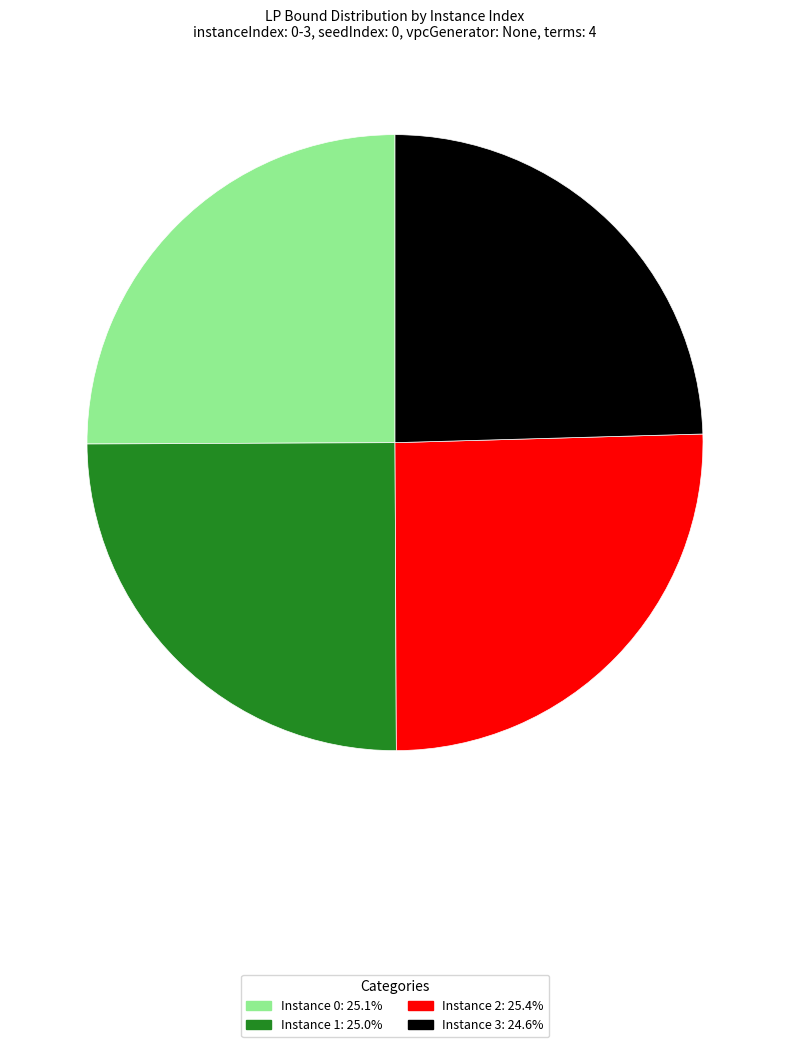

Is there a majority slice in this chart?

No